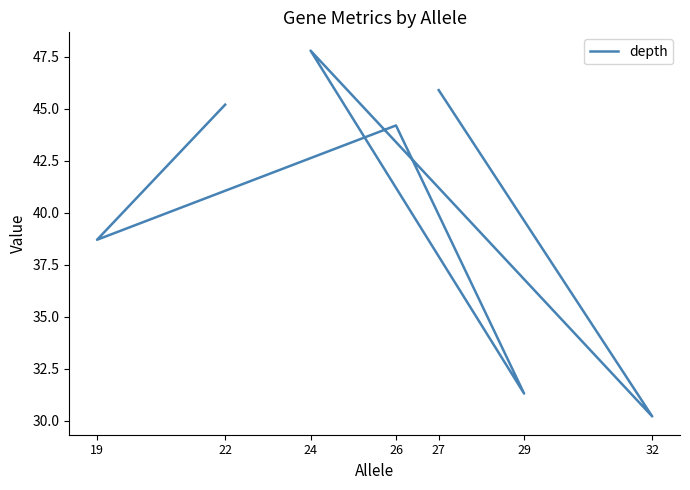

True or false: the data has more than 1 interior local peaks.

True